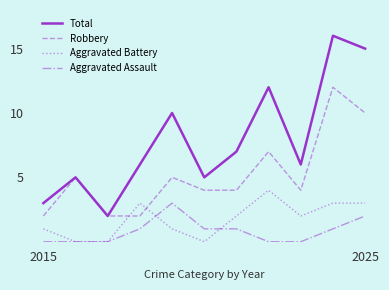

List the series in order of their peak value, highest first.

Total, Robbery, Aggravated Battery, Aggravated Assault